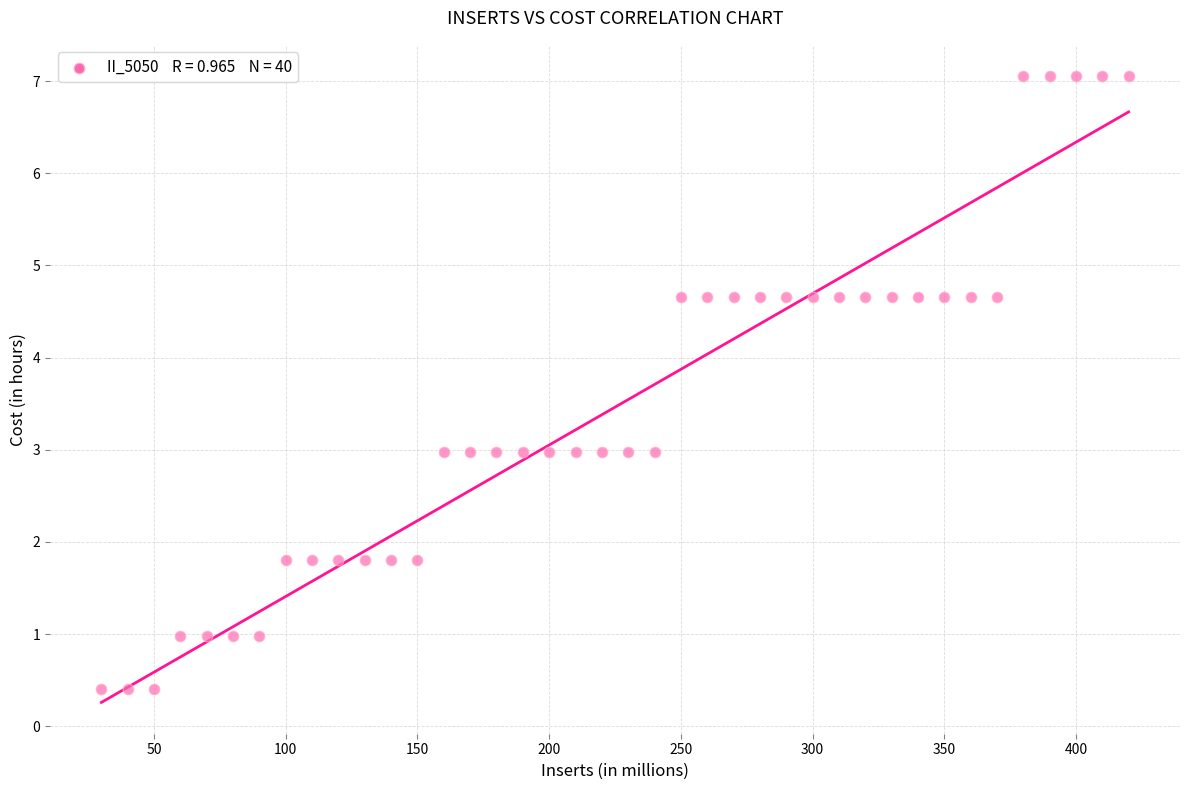

What is the range of Y values (max minus min)?

6.6